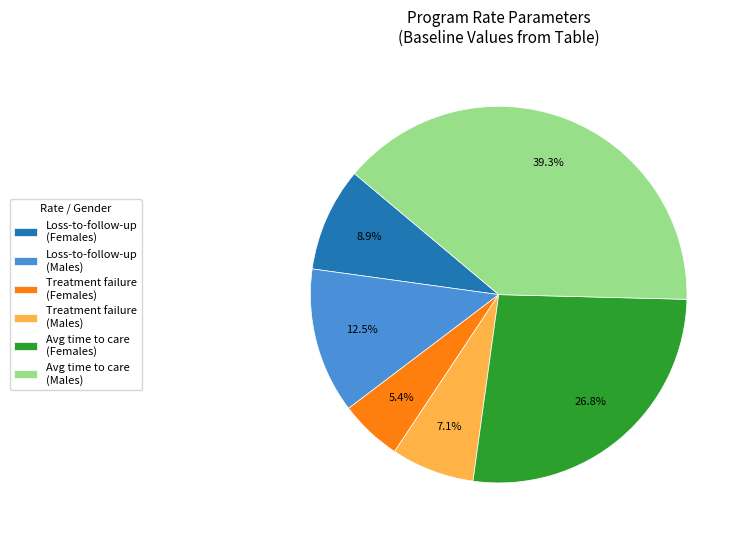

Which category has the biggest portion of the pie?

Avg time to care (Males)